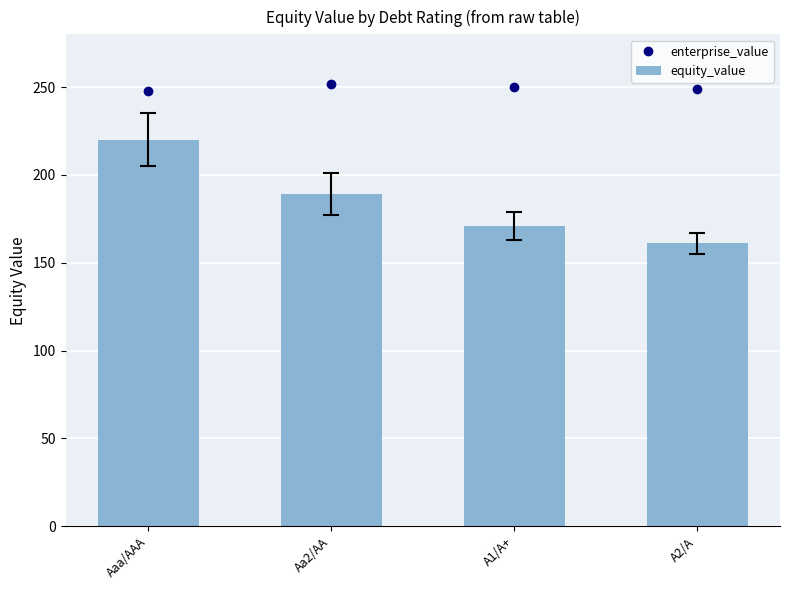

Is the value of equity_value at Aa2/AA greater than the value of enterprise_value at Aaa/AAA?

No